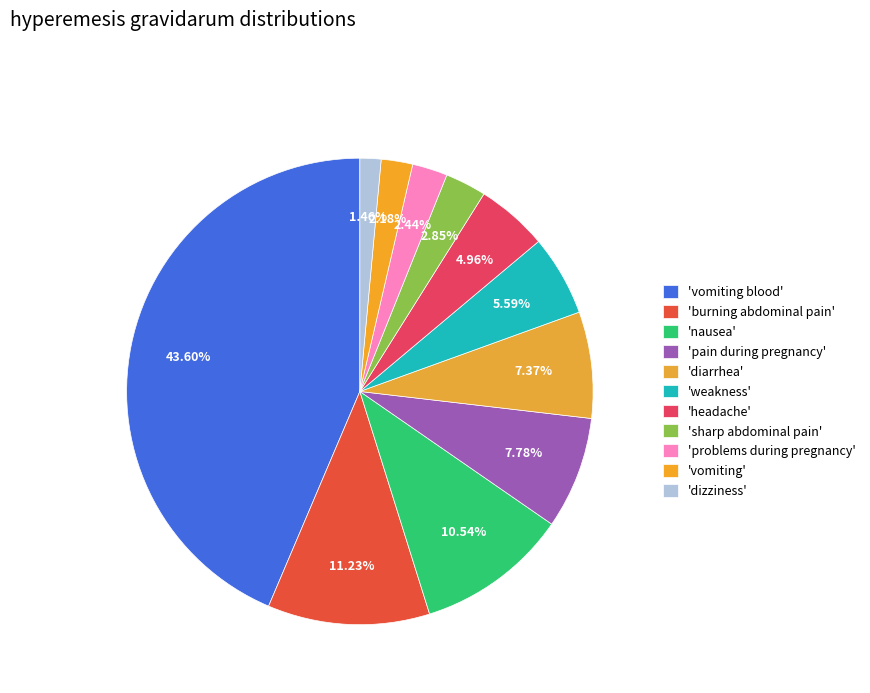

Count the number of slices in the pie.

11